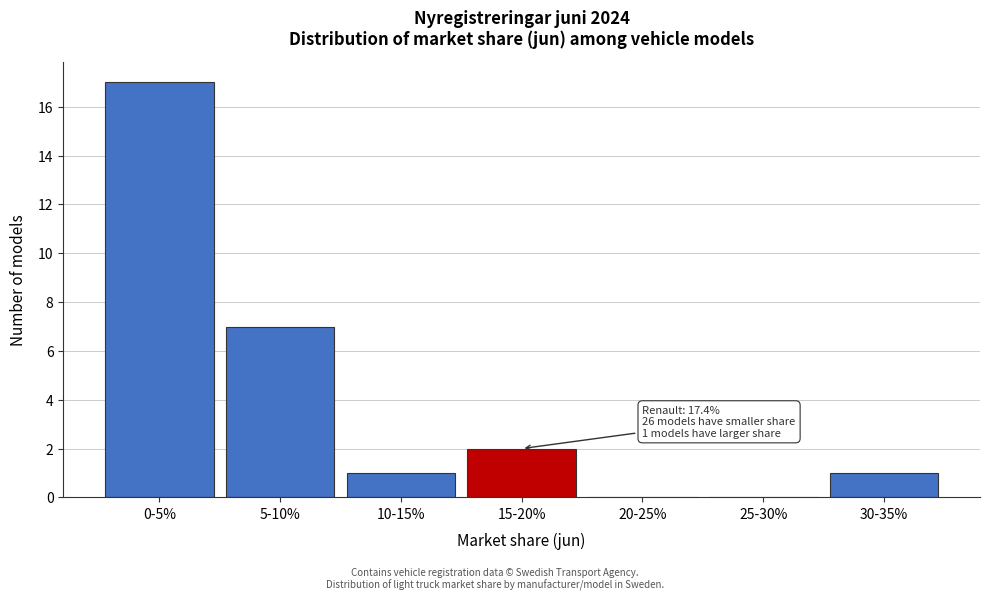

Reading left to right, extract all data points from this chart.

0-5%=17	5-10%=7	10-15%=1	15-20%=2	20-25%=0	25-30%=0	30-35%=1